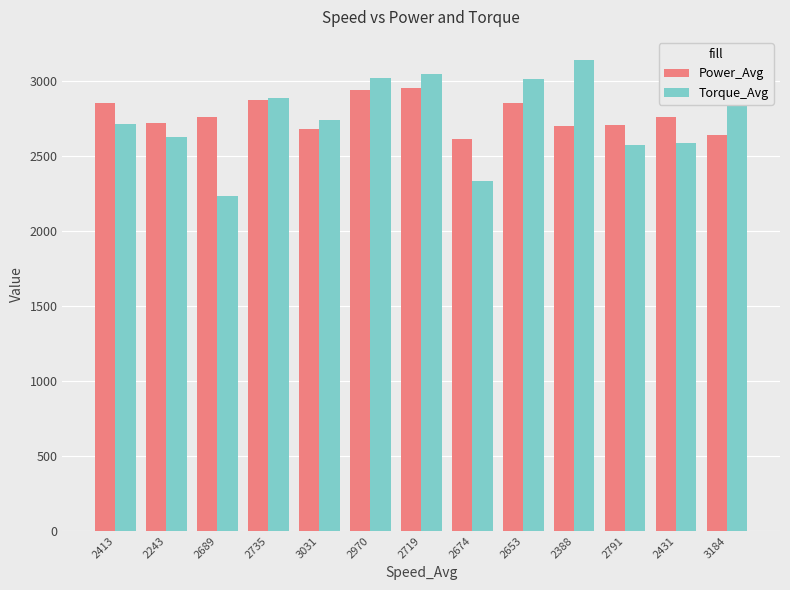

What is the total value across all series at 2431?

5341